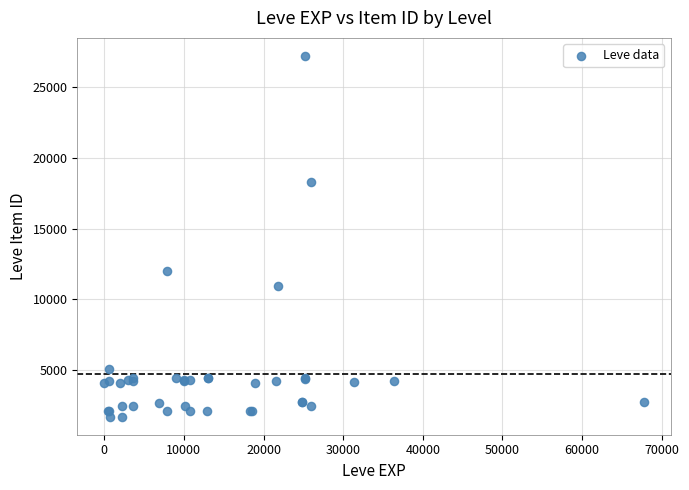

What Y value in the scatter plot is closest to 14448?

12018